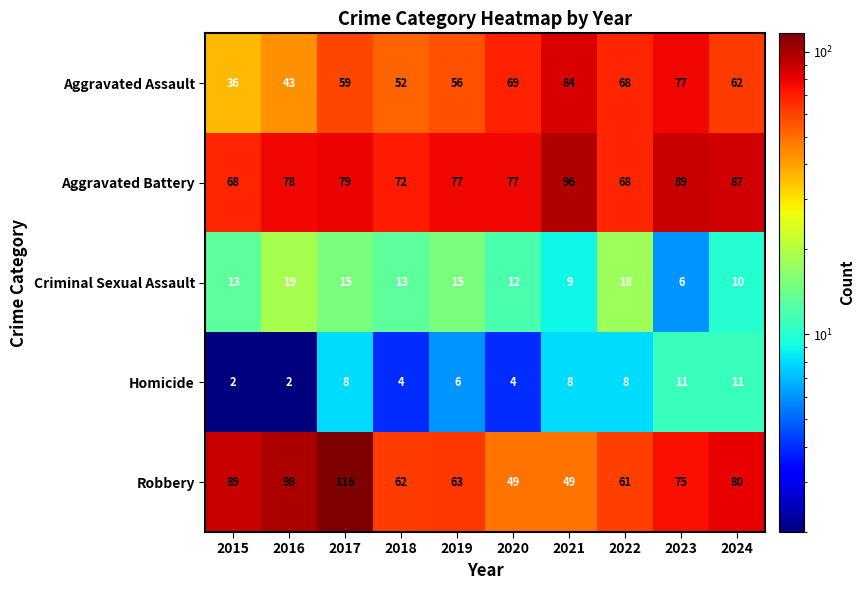

What is the difference between the second highest and second lowest values in the Aggravated Battery series?

21